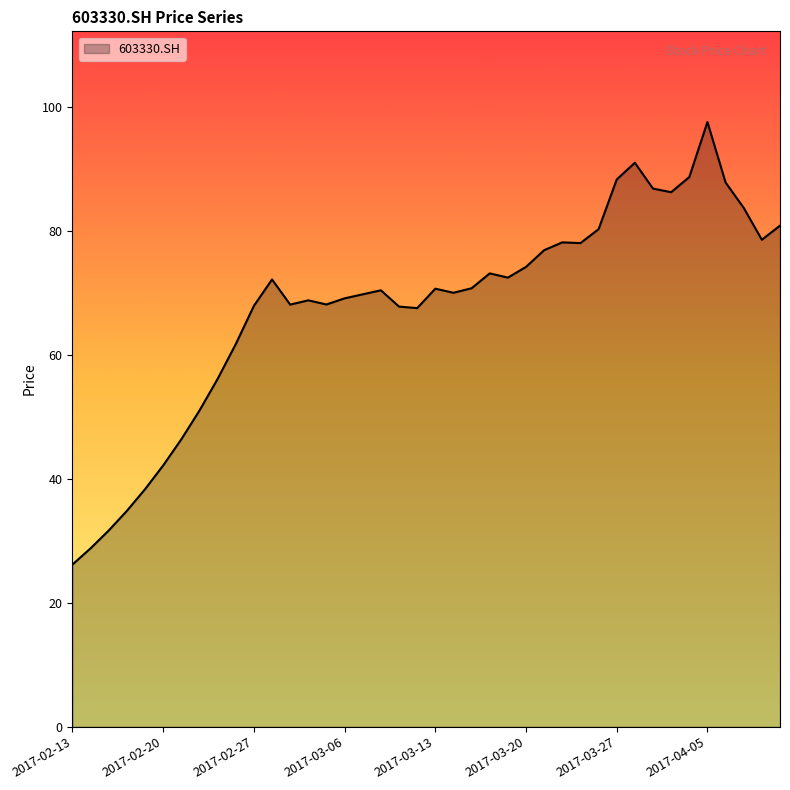

What is the greatest value displayed?

97.6